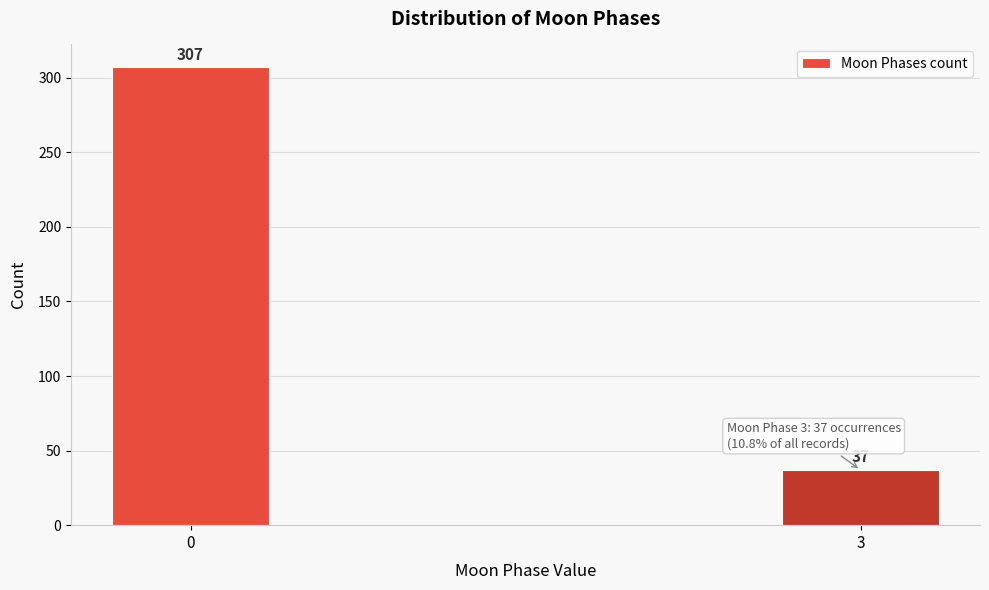

Reading left to right, extract all data points from this chart.

307	37